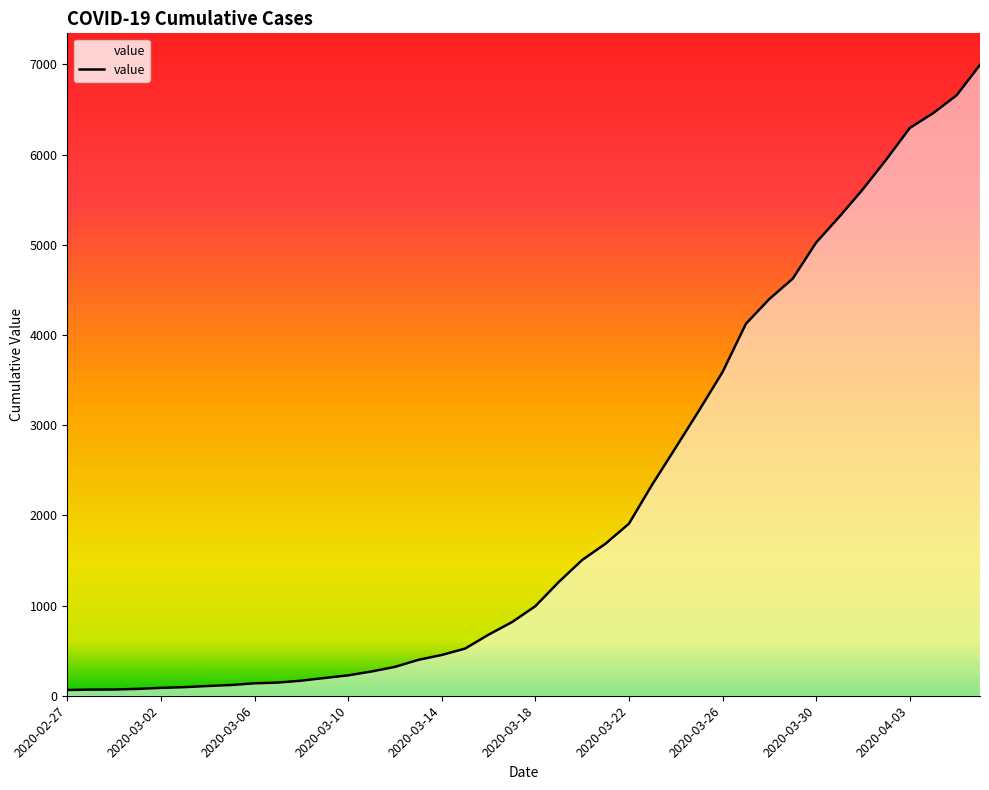

How many lines are shown in the chart?

1